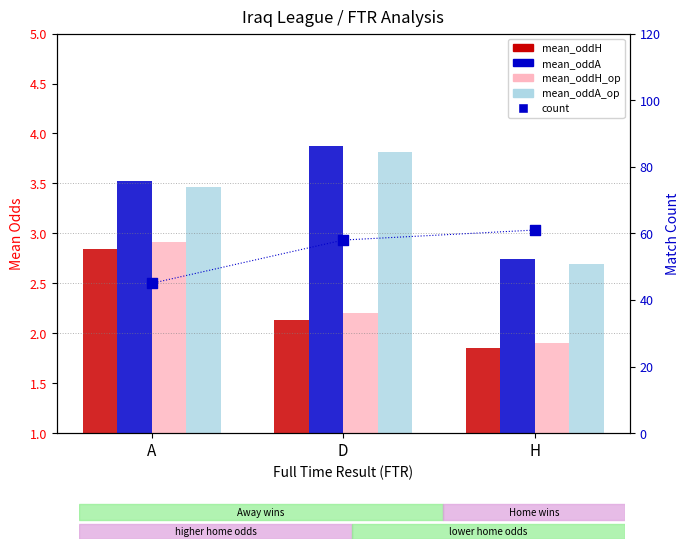

Which series contains the lowest Y value?

mean_oddH